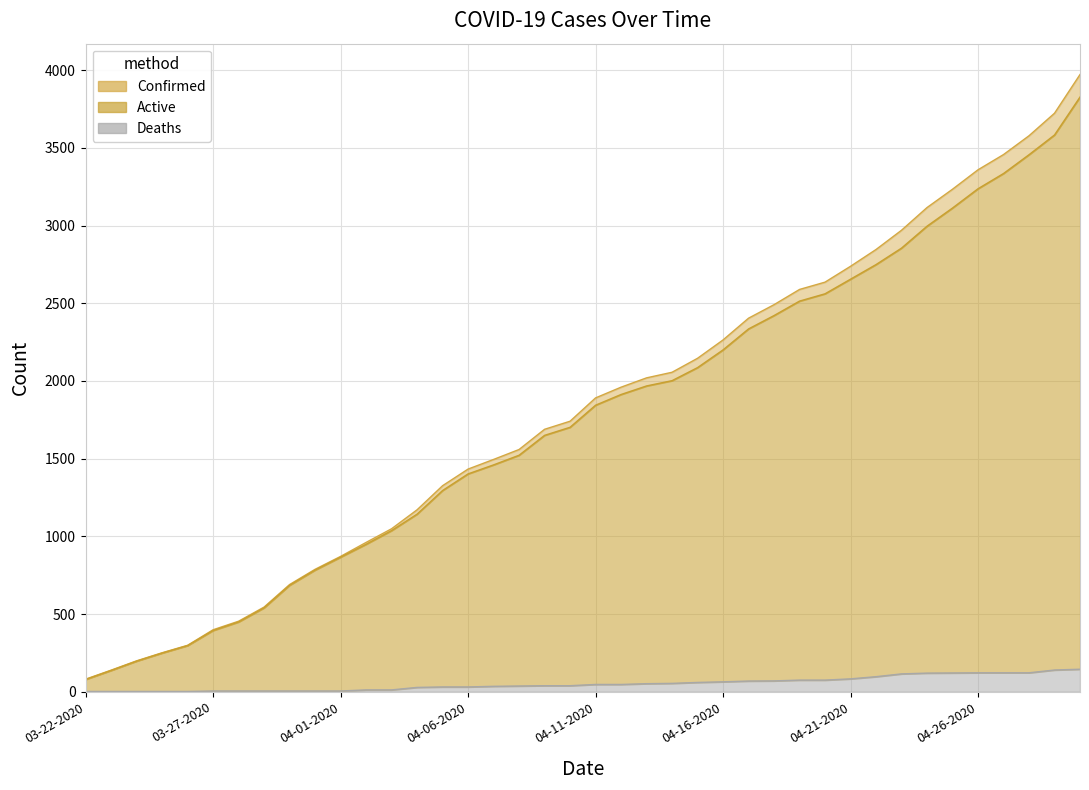

Reading right to left, list all the values displayed in this chart.

Confirmed: 04-30-2020=3972	04-29-2020=3723	04-28-2020=3578	04-27-2020=3457	04-26-2020=3359	04-25-2020=3234	04-24-2020=3116	04-23-2020=2970	04-22-2020=2846	04-21-2020=2738	04-20-2020=2636	04-19-2020=2589	04-18-2020=2491	04-17-2020=2404	04-16-2020=2264	04-15-2020=2146	04-14-2020=2056	04-13-2020=2020	04-12-2020=1960	04-11-2020=1891	04-10-2020=1741	04-09-2020=1689	04-08-2020=1559	04-07-2020=1495	04-06-2020=1433	04-05-2020=1326	04-04-2020=1171	04-03-2020=1049	04-02-2020=961	04-01-2020=871	03-31-2020=788	03-30-2020=690	03-29-2020=545	03-28-2020=454	03-27-2020=399	03-26-2020=299	03-25-2020=251	03-24-2020=199	03-23-2020=139	03-22-2020=81
Active: 04-30-2020=3827	04-29-2020=3583	04-28-2020=3456	04-27-2020=3335	04-26-2020=3237	04-25-2020=3113	04-24-2020=2996	04-23-2020=2855	04-22-2020=2749	04-21-2020=2655	04-20-2020=2561	04-19-2020=2514	04-18-2020=2421	04-17-2020=2335	04-16-2020=2200	04-15-2020=2086	04-14-2020=2002	04-13-2020=1968	04-12-2020=1913	04-11-2020=1844	04-10-2020=1702	04-09-2020=1650	04-08-2020=1522	04-07-2020=1460	04-06-2020=1402	04-05-2020=1295	04-04-2020=1143	04-03-2020=1037	04-02-2020=949	04-01-2020=866	03-31-2020=783	03-30-2020=685	03-29-2020=540	03-28-2020=449	03-27-2020=394	03-26-2020=297	03-25-2020=249	03-24-2020=197	03-23-2020=137	03-22-2020=79
Deaths: 04-30-2020=145	04-29-2020=140	04-28-2020=122	04-27-2020=122	04-26-2020=122	04-25-2020=121	04-24-2020=120	04-23-2020=115	04-22-2020=97	04-21-2020=83	04-20-2020=75	04-19-2020=75	04-18-2020=70	04-17-2020=69	04-16-2020=64	04-15-2020=60	04-14-2020=54	04-13-2020=52	04-12-2020=47	04-11-2020=47	04-10-2020=39	04-09-2020=39	04-08-2020=37	04-07-2020=35	04-06-2020=31	04-05-2020=31	04-04-2020=28	04-03-2020=12	04-02-2020=12	04-01-2020=5	03-31-2020=5	03-30-2020=5	03-29-2020=5	03-28-2020=5	03-27-2020=5	03-26-2020=2	03-25-2020=2	03-24-2020=2	03-23-2020=2	03-22-2020=2